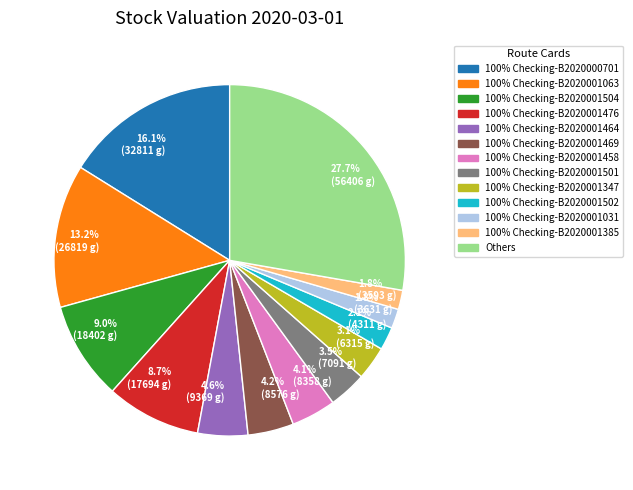

What percentage do 4.6% (9369 g) and 2.1% (4311 g) together represent?

6.7%